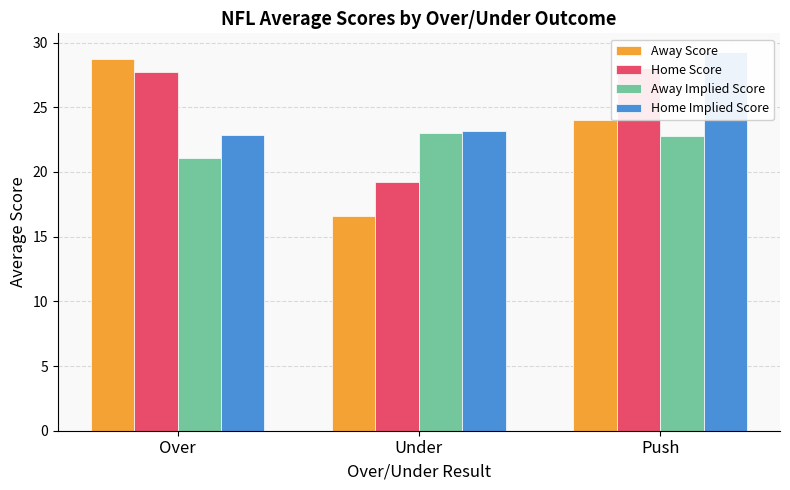

Reading left to right, extract all data points from this chart.

Away Score: 28.7	16.6	24.0
Home Score: 27.8	19.2	28.0
Away Implied Score: 21.1	23.0	22.8
Home Implied Score: 22.9	23.2	29.2